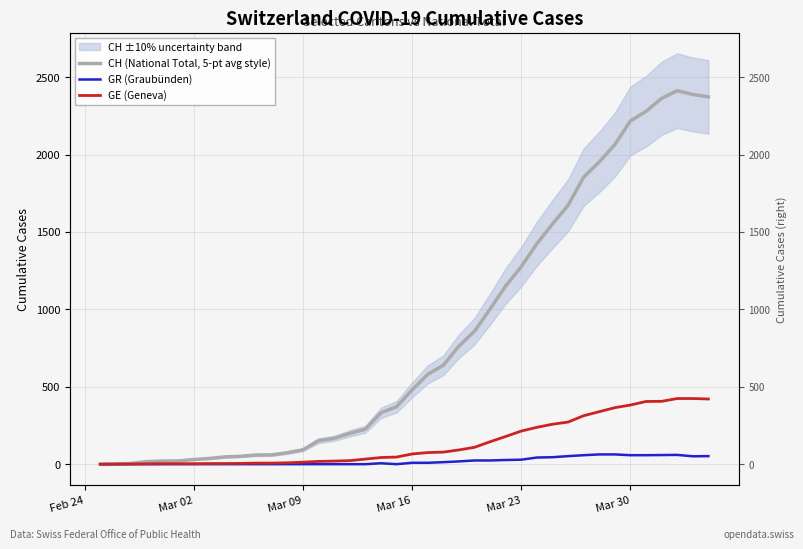

How many data points in CH (National Total, 5-pt avg style) are less than 480?

20